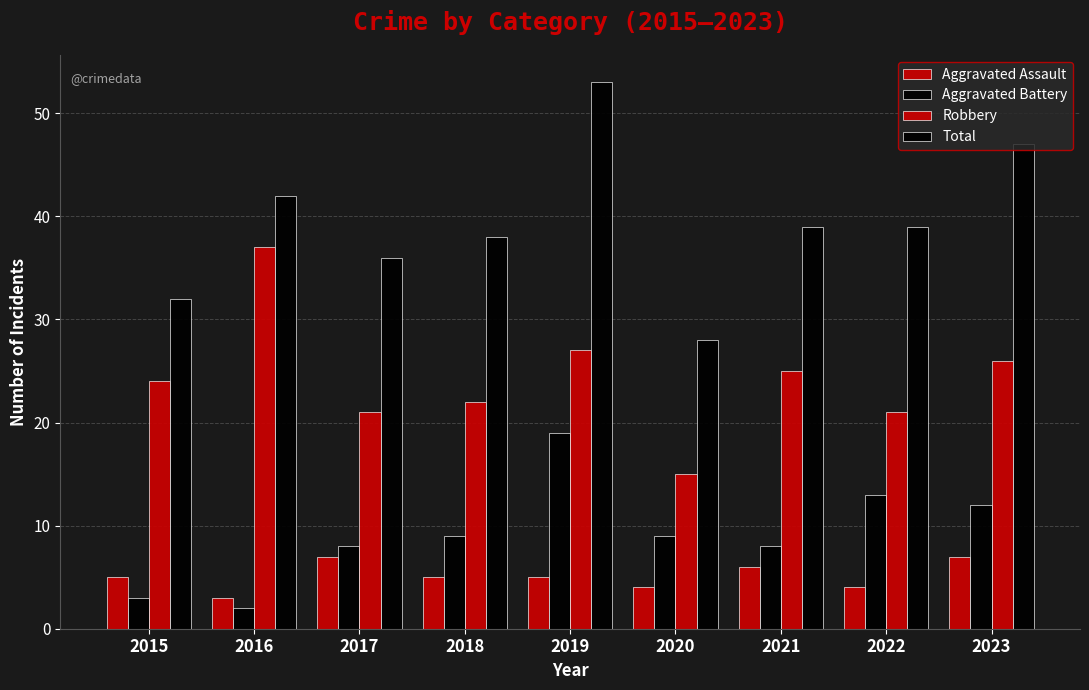

Reading left to right, transcribe all the data shown in this chart.

Aggravated Assault: 2015=5	2016=3	2017=7	2018=5	2019=5	2020=4	2021=6	2022=4	2023=7
Aggravated Battery: 2015=3	2016=2	2017=8	2018=9	2019=19	2020=9	2021=8	2022=13	2023=12
Robbery: 2015=24	2016=37	2017=21	2018=22	2019=27	2020=15	2021=25	2022=21	2023=26
Total: 2015=32	2016=42	2017=36	2018=38	2019=53	2020=28	2021=39	2022=39	2023=47